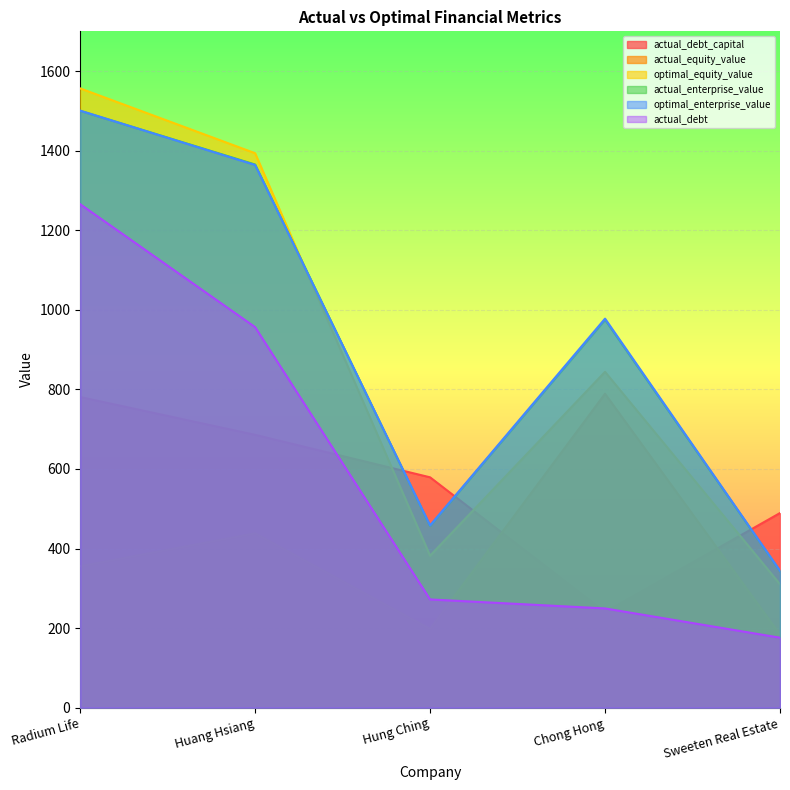

Where is the first local minimum for optimal_enterprise_value?

Hung Ching